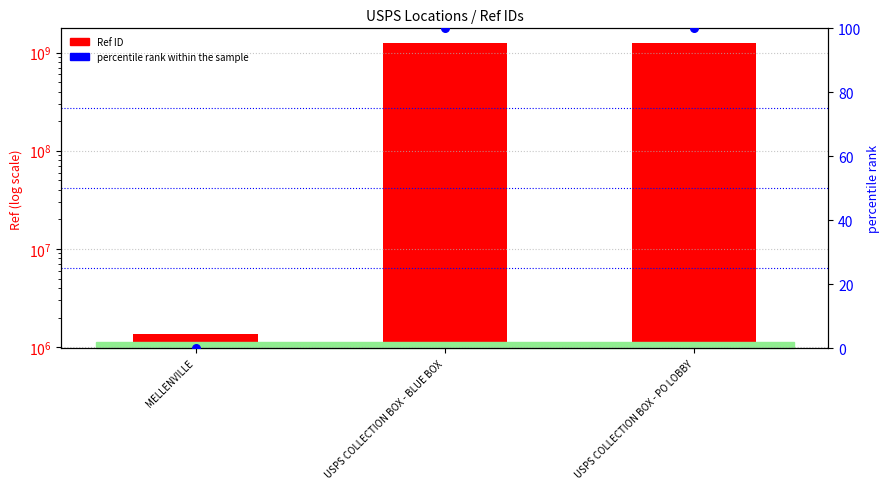

At how many categories does at least one series exceed 752282267?

2